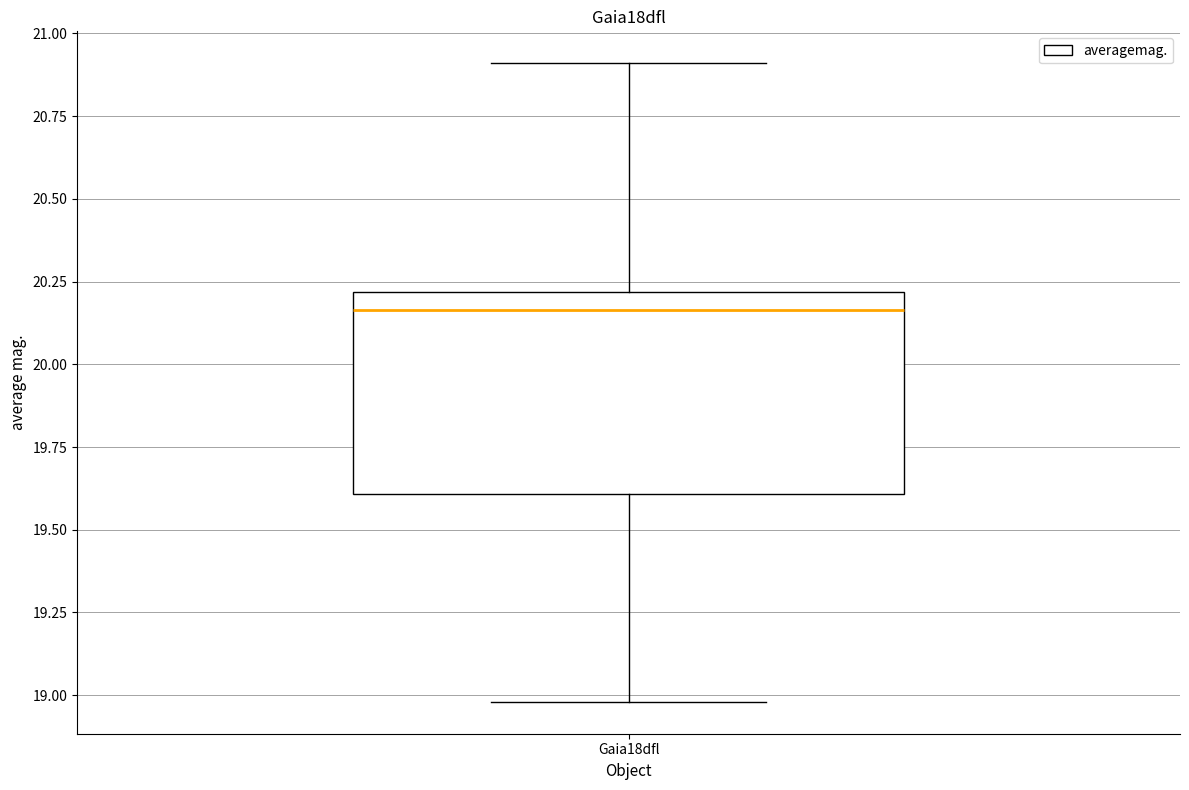

Transcribe this box plot: give where the median line is, the range the box spans, and where the two whiskers end, as read against the y-axis. The values are not printed on the chart, so give them approximately, as read against the axis.

median 20.15, box 19.60 to 20.20, whiskers 19.00 to 20.90